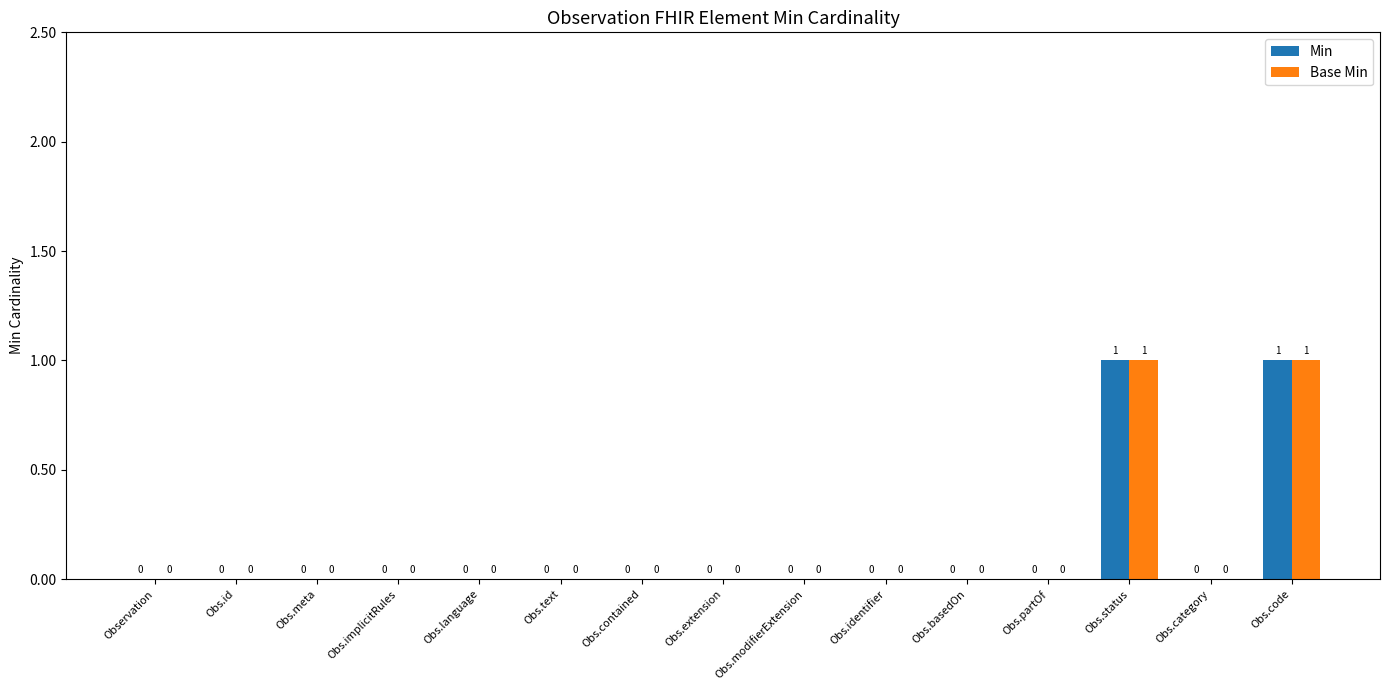

True or false: Min has a value of 0 at Obs.id.

True